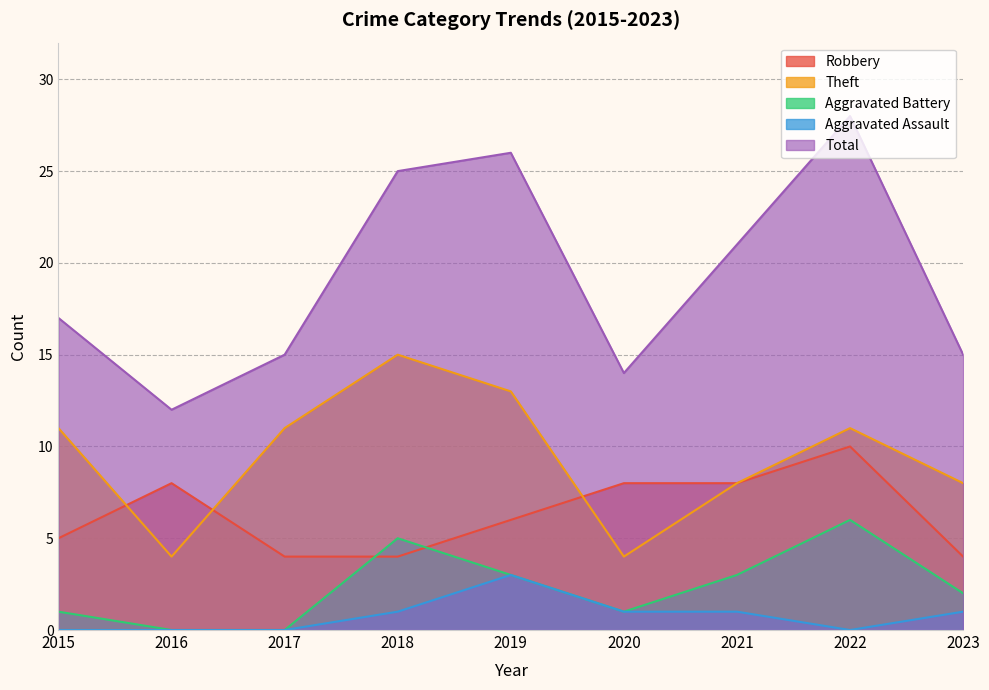

How many lines are shown in the chart?

5